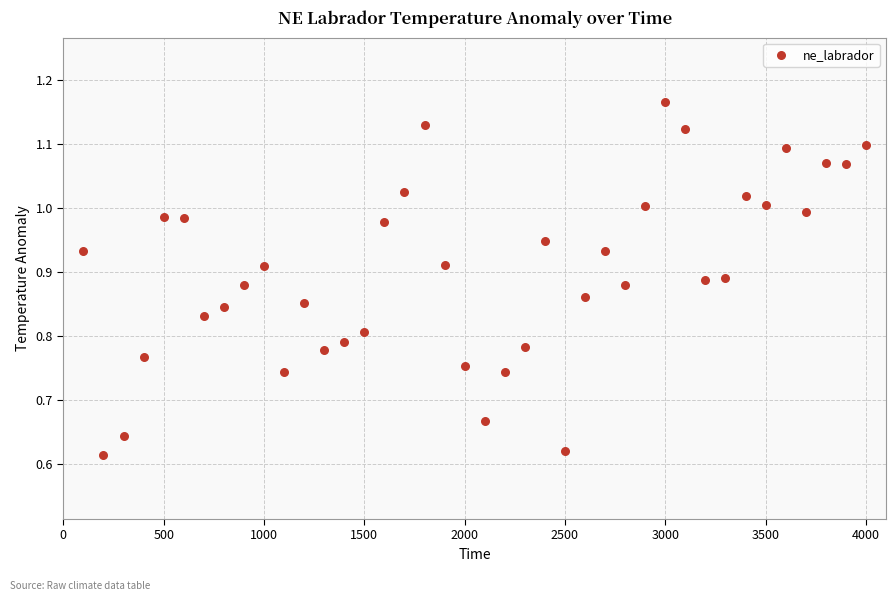

What is the range of X values (max minus min)?

3900.0